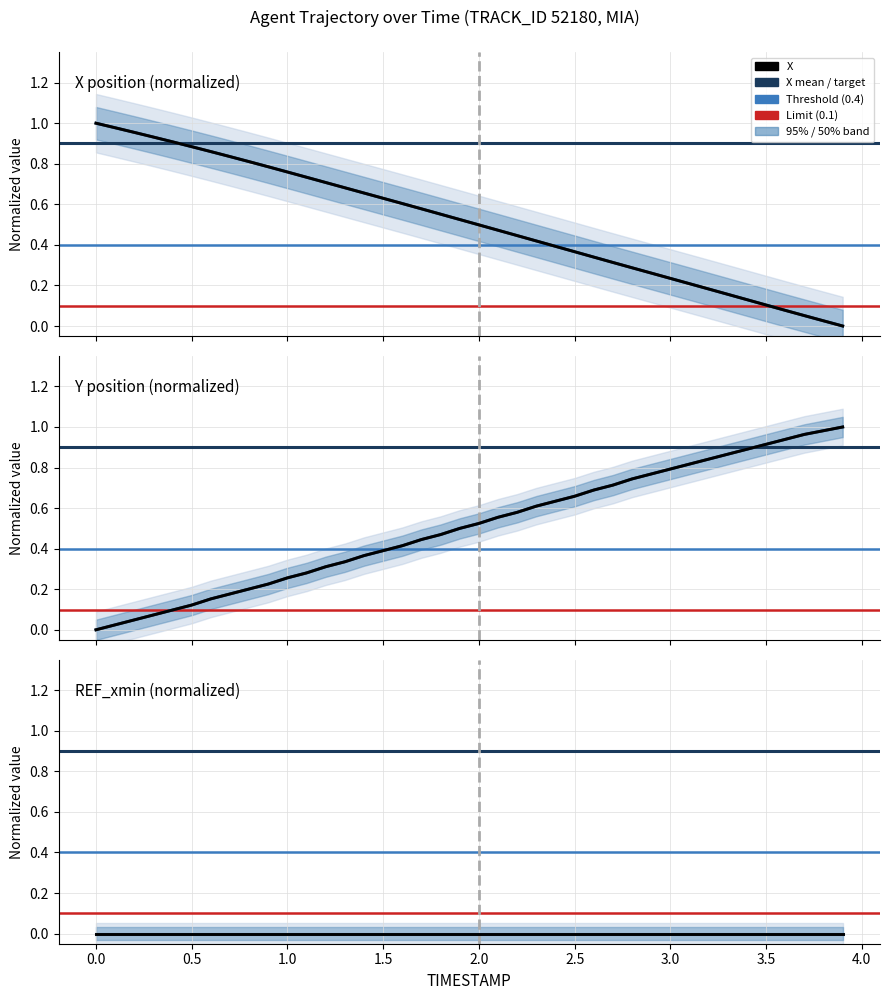

The Y series shows 0.2 at 0.9. True or false?

True